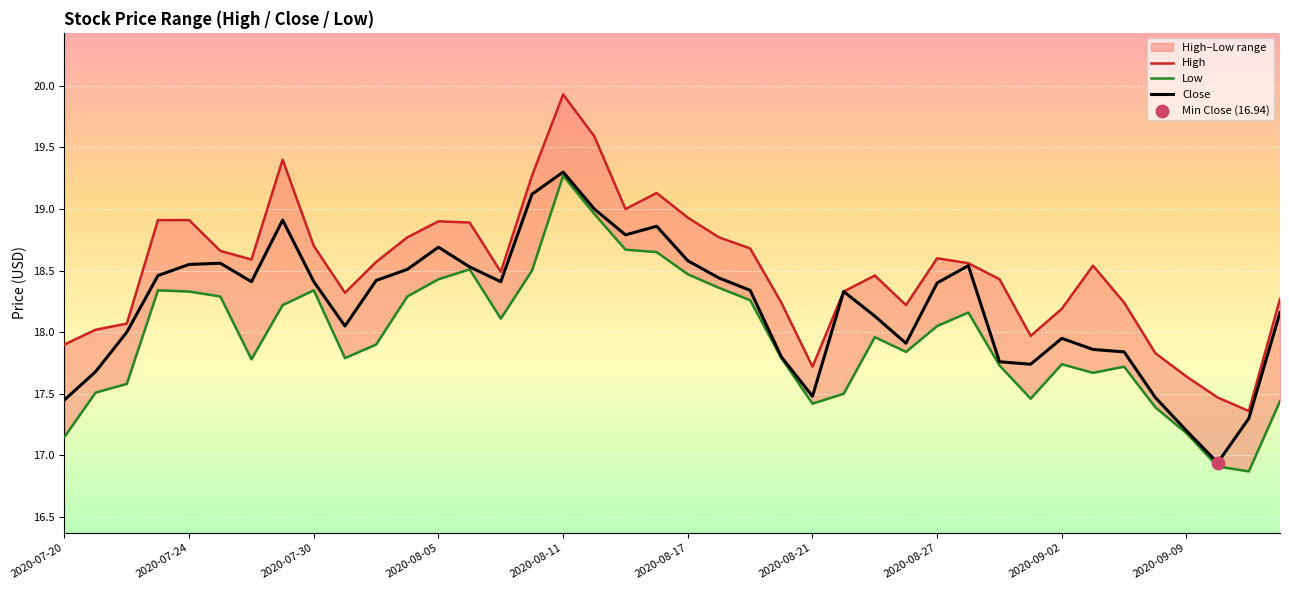

What is the lowest value of the Close series?

16.9